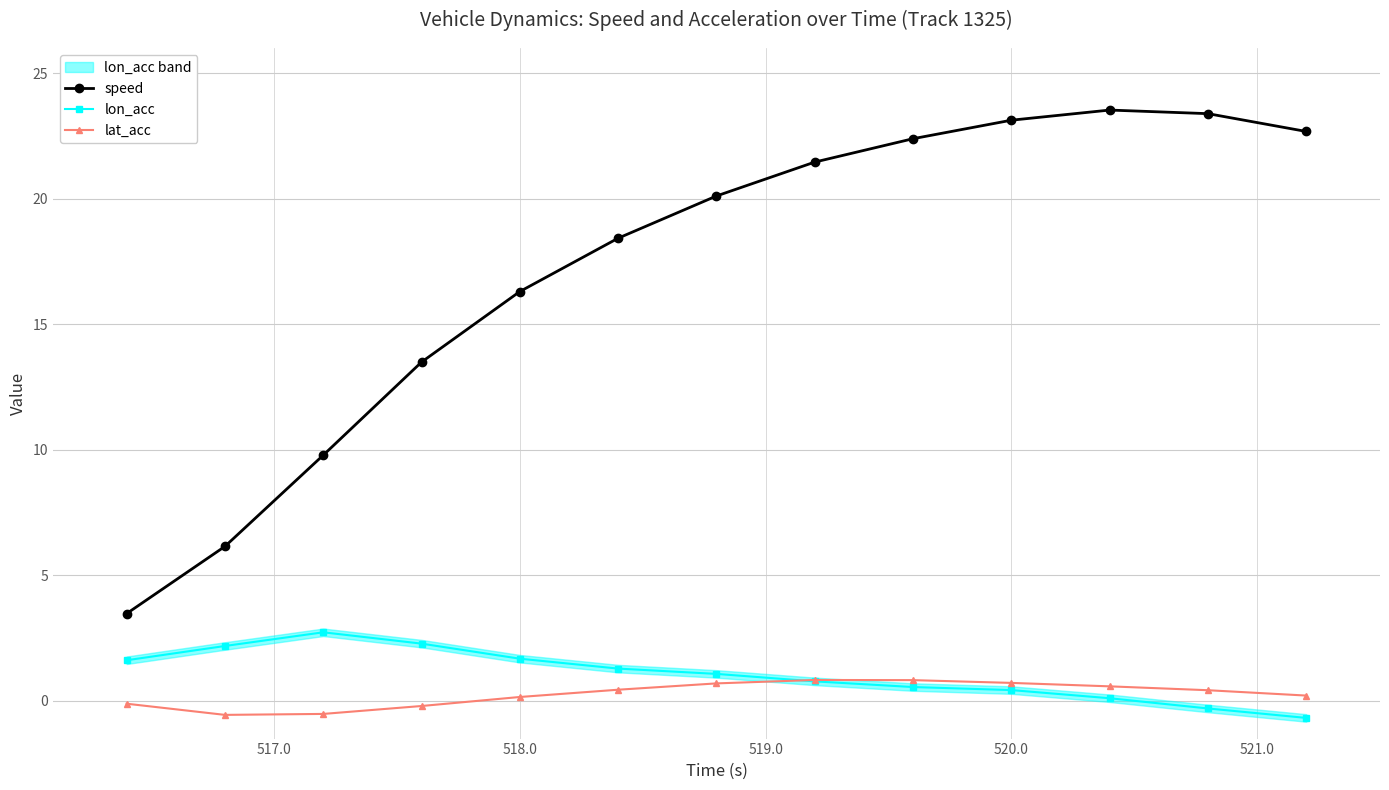

Which series has the widest spread of values?

speed